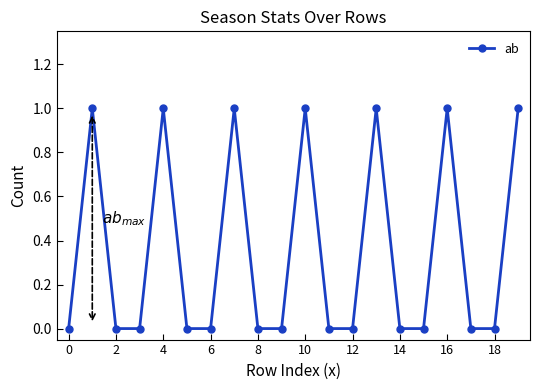

Reading right to left, list all the values displayed in this chart.

1	0	0	1	0	0	1	0	0	1	0	0	1	0	0	1	0	0	1	0